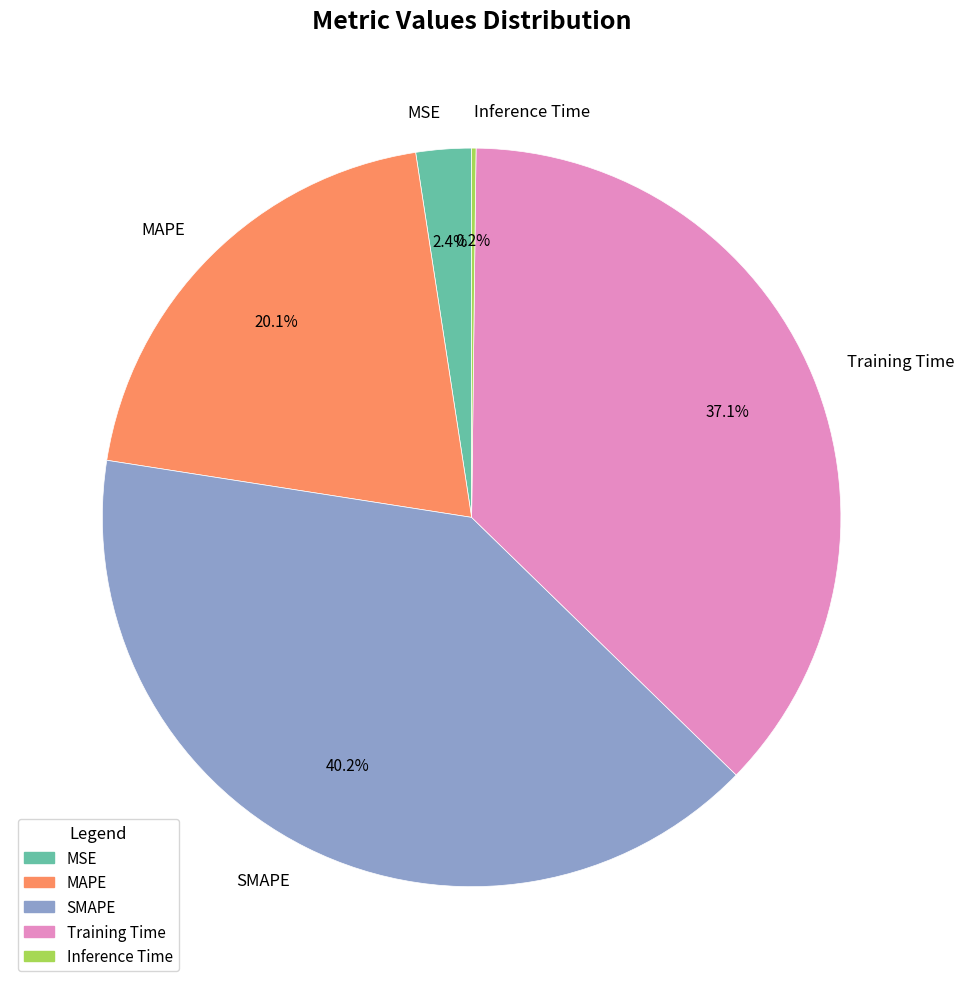

Which category has the biggest portion of the pie?

SMAPE